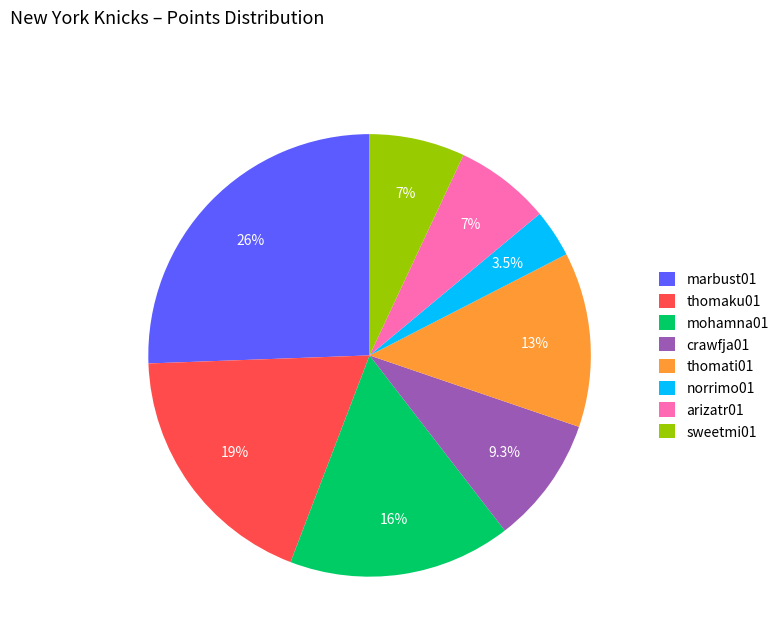

What percentage do norrimo01 and crawfja01 together represent?

12.8%